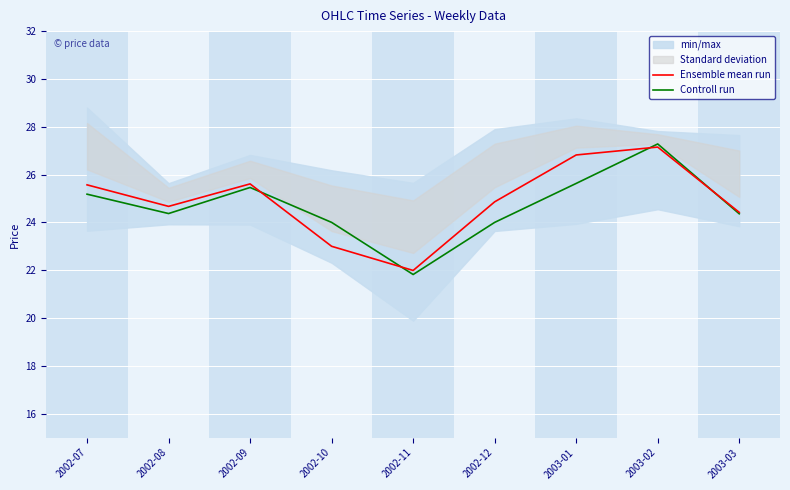

The Controll run series shows 37.6 at 2002-08. True or false?

False